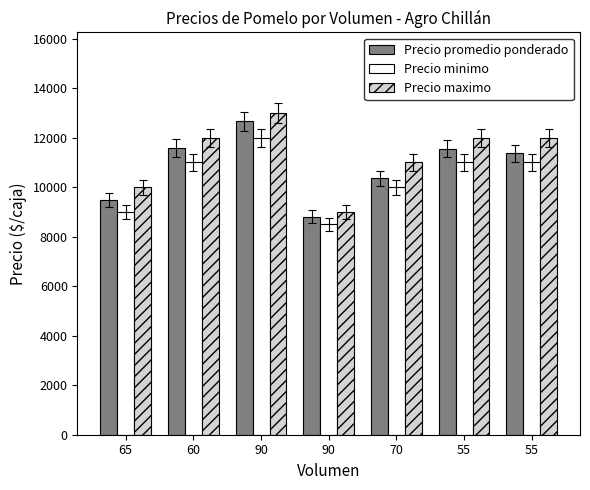

Reading left to right, extract all data points from this chart.

Precio promedio ponderado: 65=9462	60=11583	90=12667	90=8806	70=10357	55=11545	55=11364
Precio minimo: 65=9000	60=11000	90=12000	90=8500	70=10000	55=11000	55=11000
Precio maximo: 65=10000	60=12000	90=13000	90=9000	70=11000	55=12000	55=12000